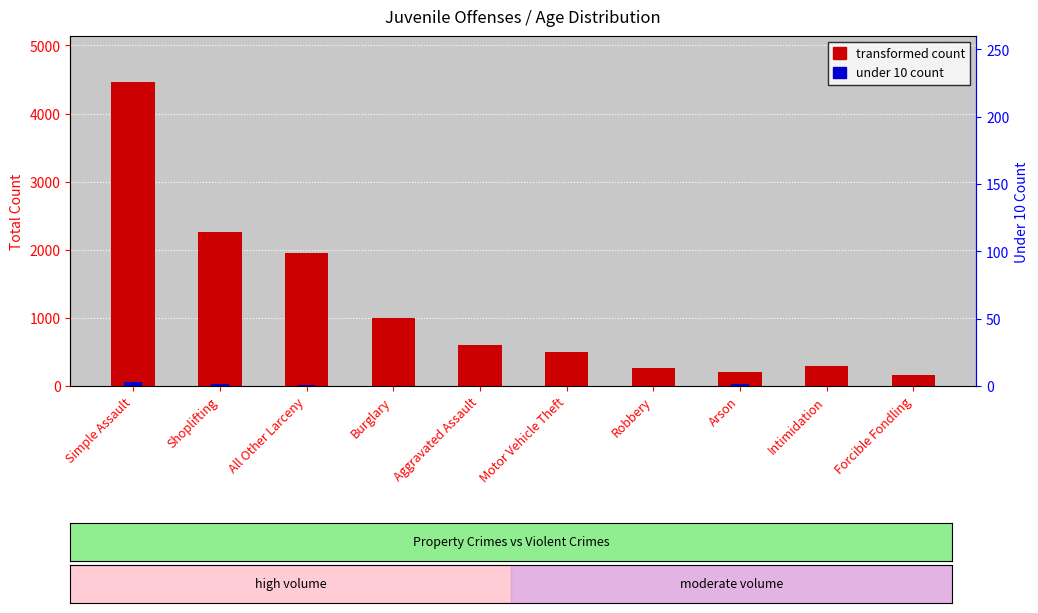

Where does the transformed count series first go above 595?

Simple Assault